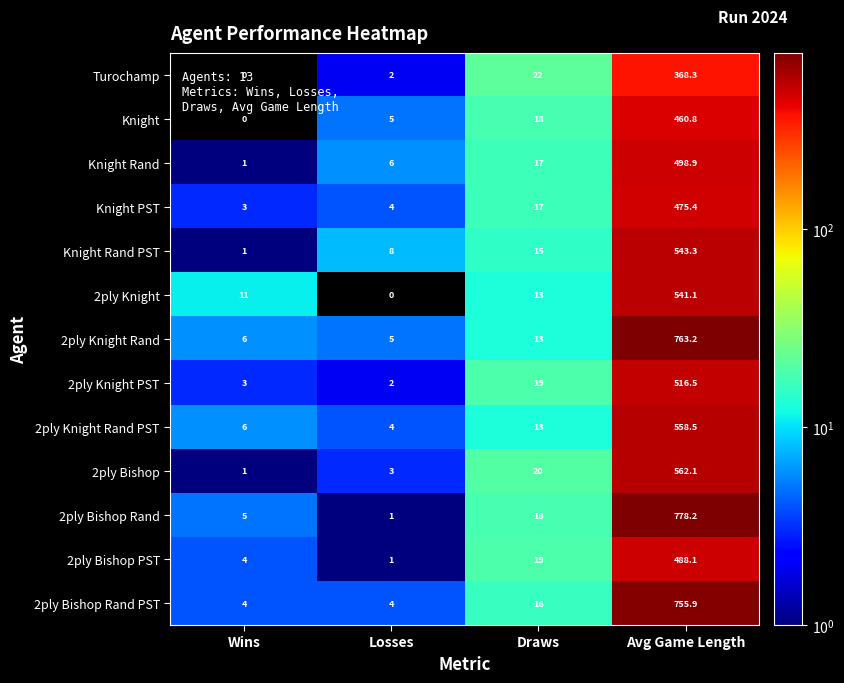

What is the maximum value shown in the chart?

778.2